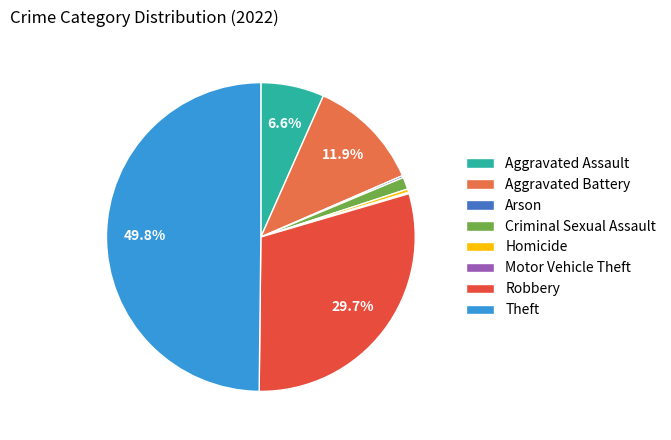

What percentage is NOT represented by Arson?

99.8%